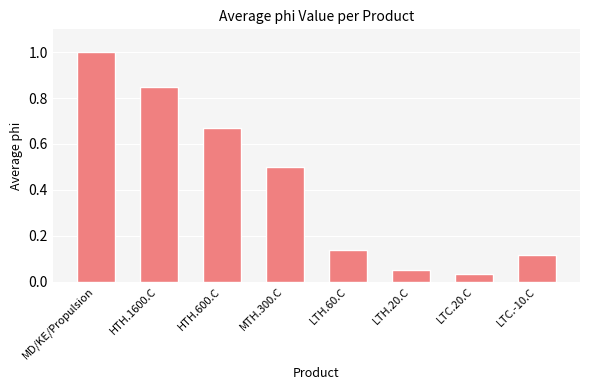

What position from the left is LTH.60.C?

5